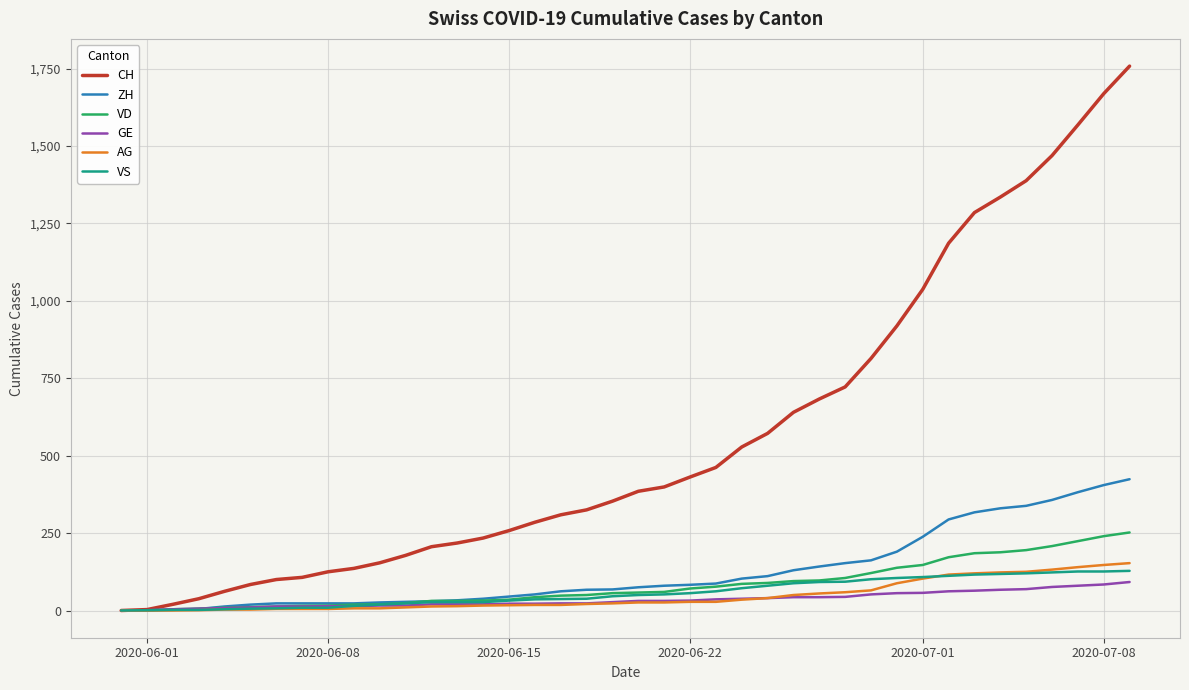

How many lines are shown in the chart?

6